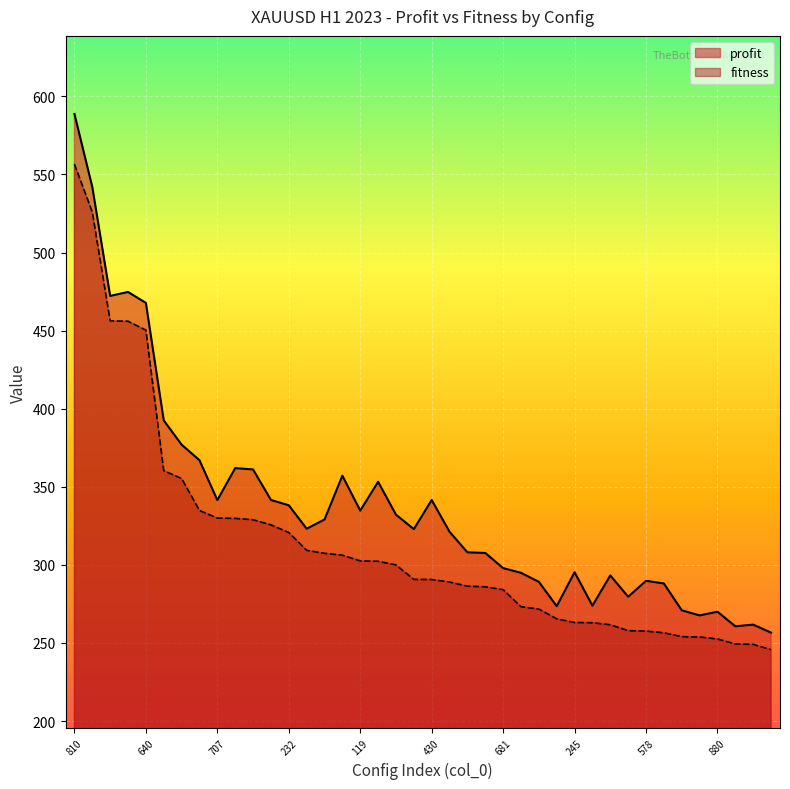

What is the total value across all series at 607?

690.0